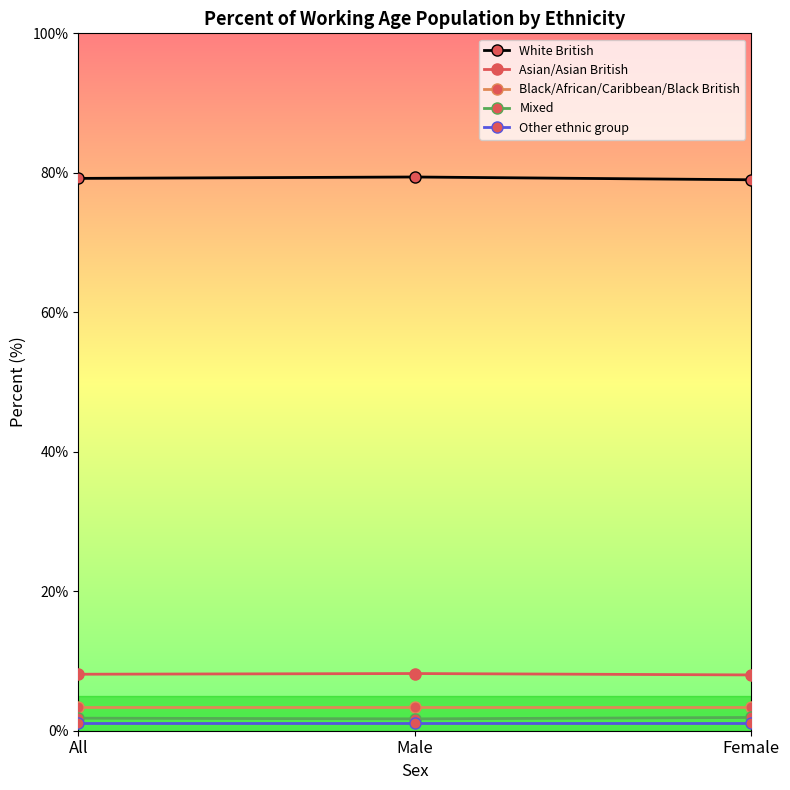

Is the value of Asian/Asian British at All greater than the value of Other ethnic group at Female?

Yes